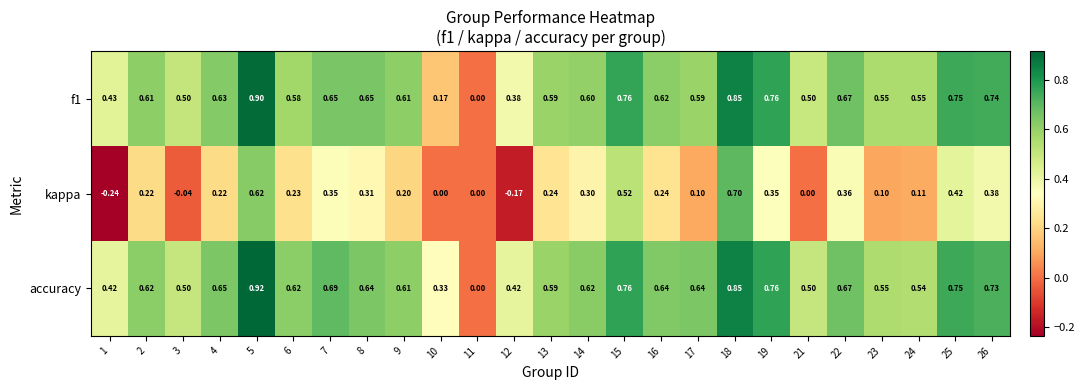

Which series has the widest spread of values?

kappa